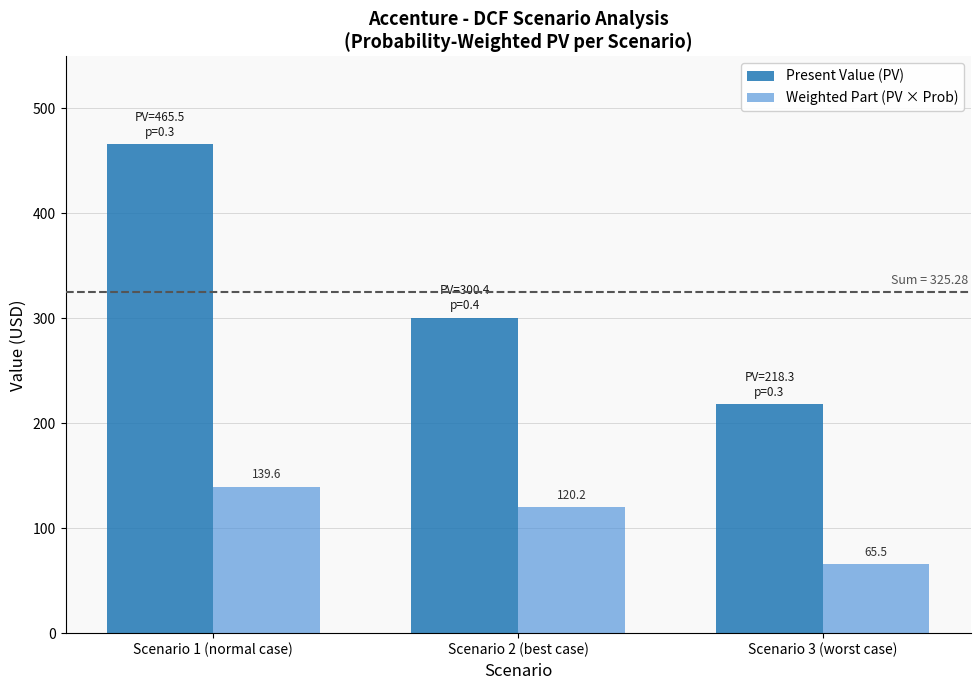

Which series has the largest total across all categories?

Present Value (PV)